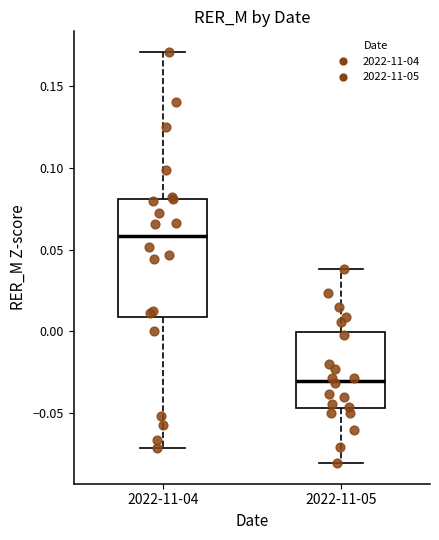

Where is the lower edge of the box for 2022-11-04 on the y-axis? The values are not printed on the chart, so give them approximately, as read against the axis.

0.010